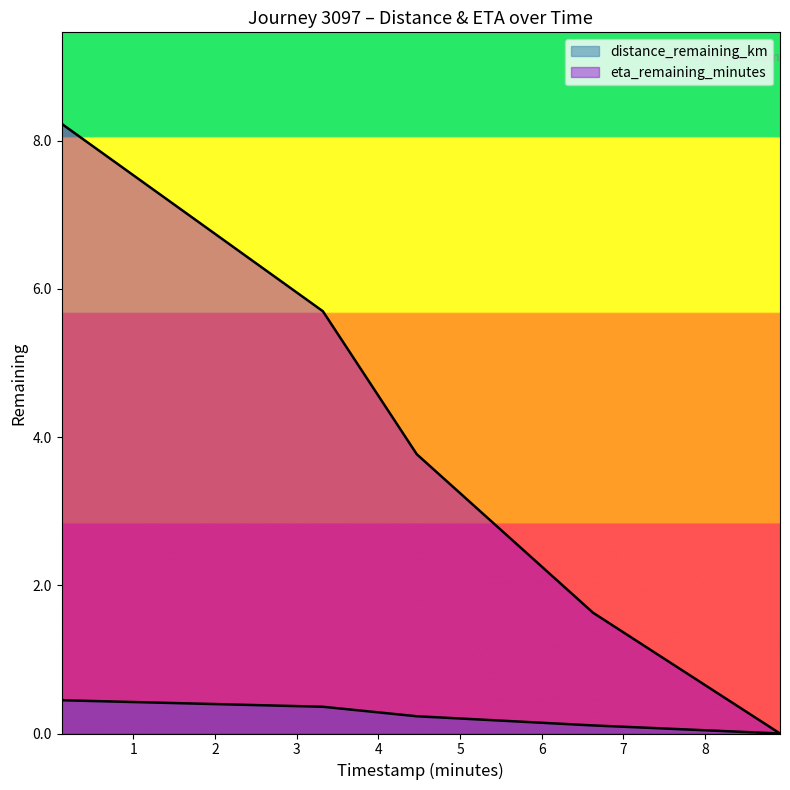

At how many categories does at least one series exceed 2?

3